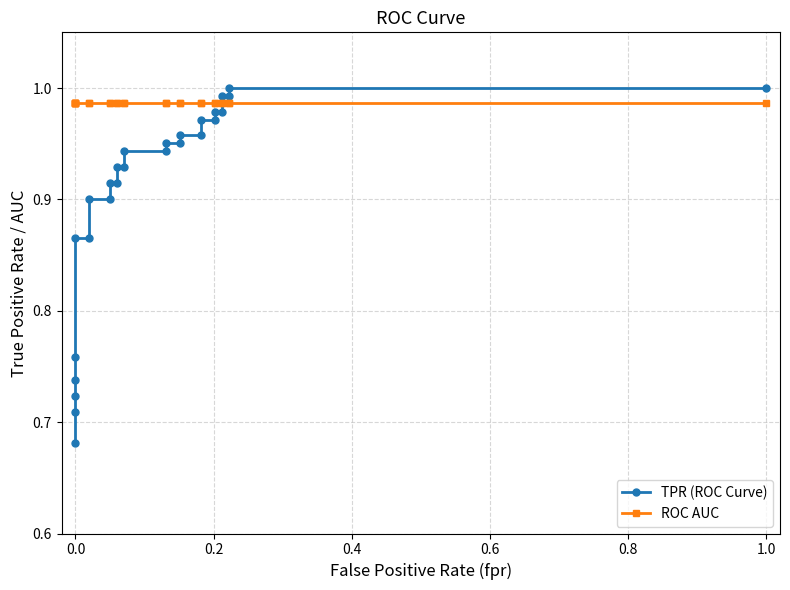

True or false: TPR (ROC Curve) has a value of 1.6 at 21.

False